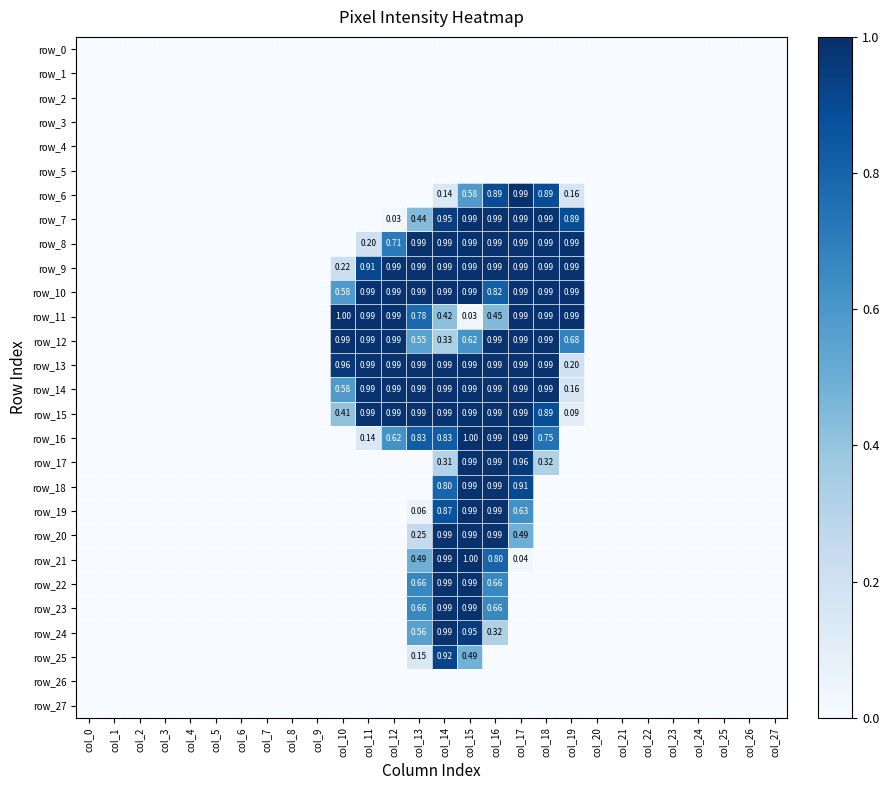

At which label is row_1 closest to 0?

col_0